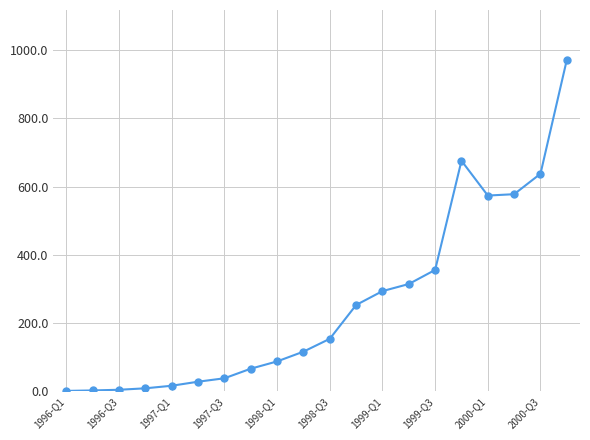

What is the maximum value shown in the chart?

972.4